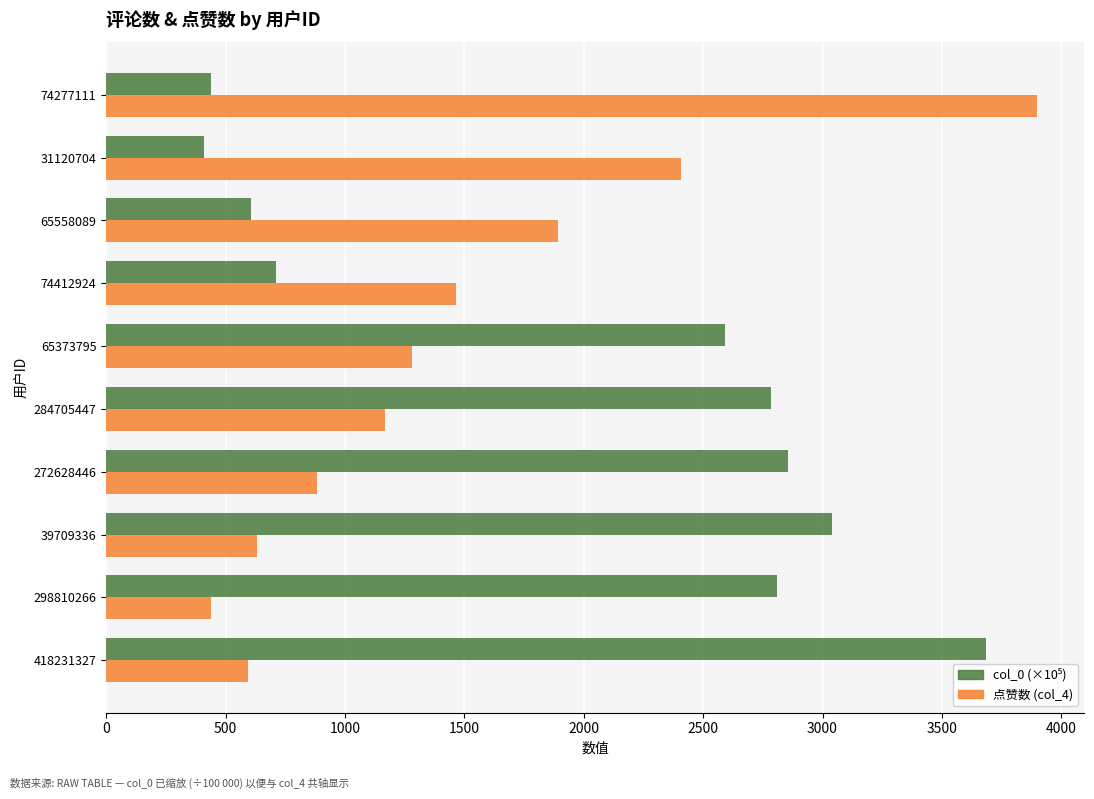

What is the average value of the 点赞数 (col_4) series?

1466.0